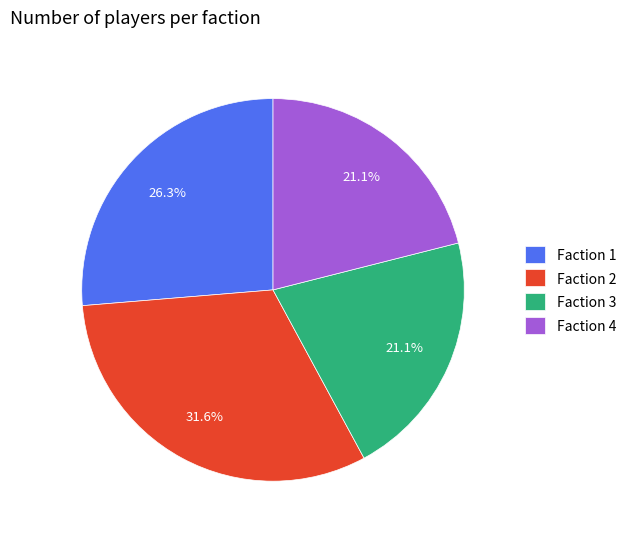

Combined, what portion of the pie is Faction 3 and Faction 1?

47.4%